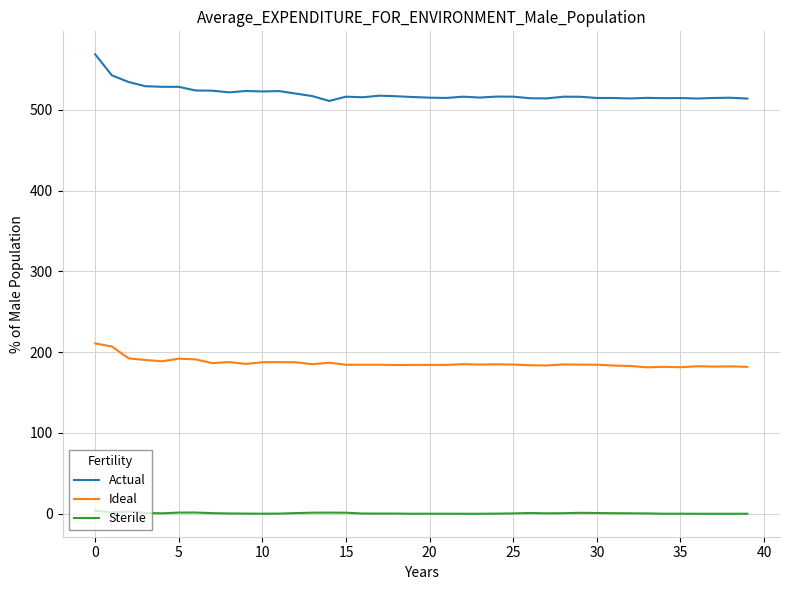

What is the maximum value for Ideal?

210.9